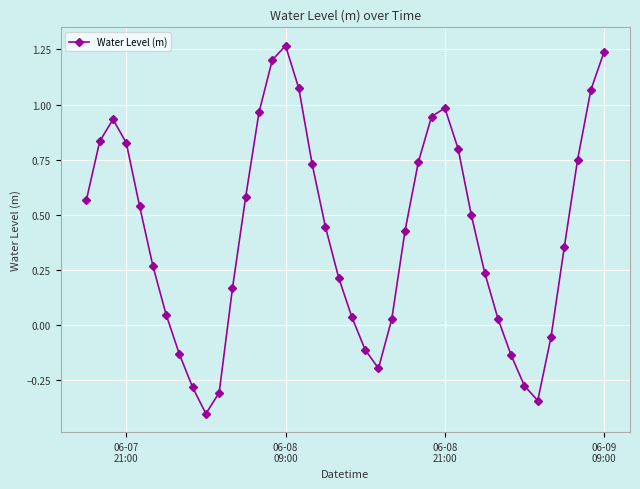

What is the smallest value displayed?

-0.4